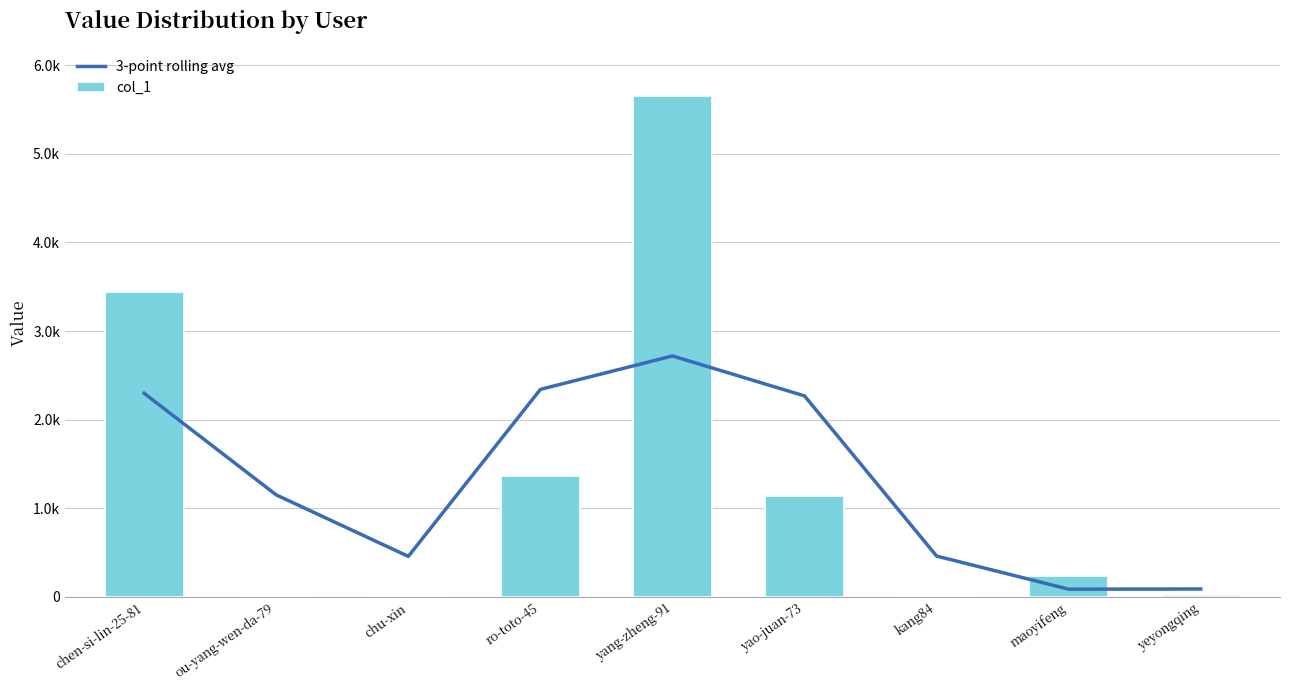

Is it true that 3-point rolling avg equals 89.7 at yeyongqing?

True